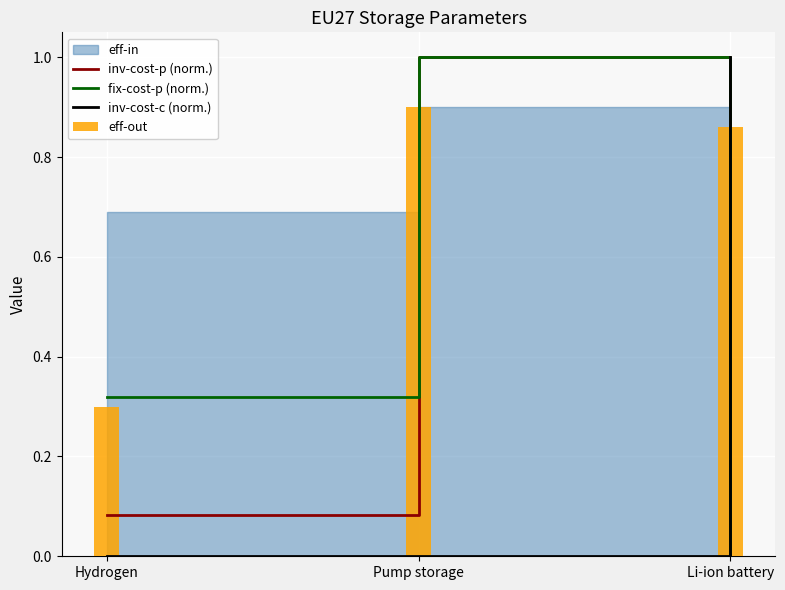

Which series has the largest total across all categories?

eff-out